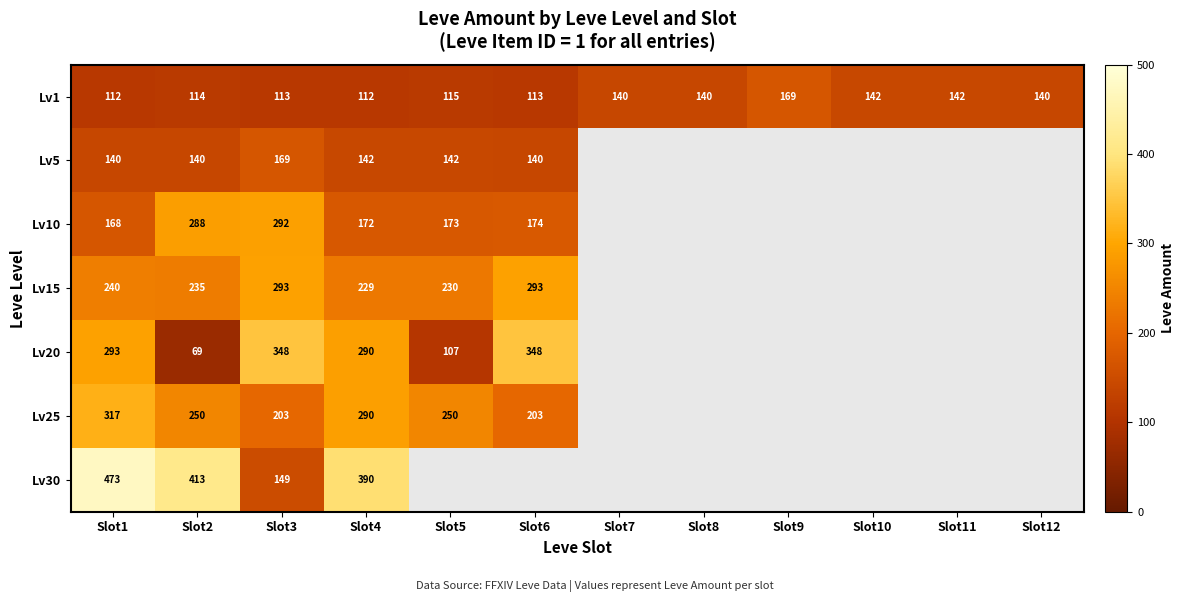

Which category has the highest value across all series?

Slot1